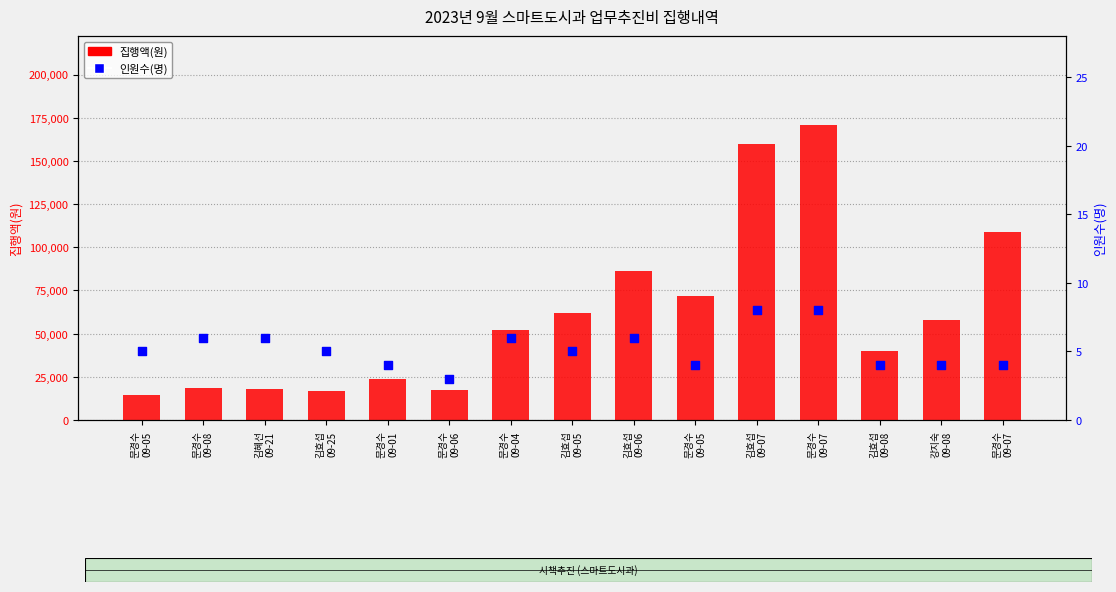

Is the value of 인원수(명) at 문경수
09-05 greater than the value of 집행액(원) at 김혜선
09-21?

No